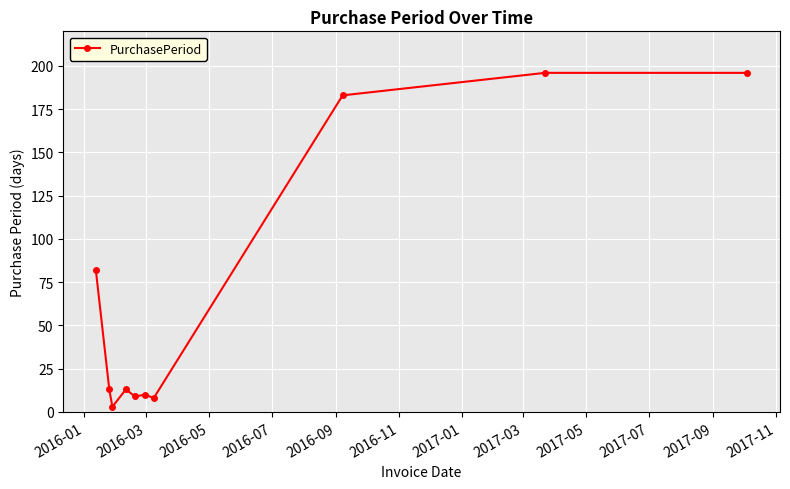

What is the sum of all values?

713